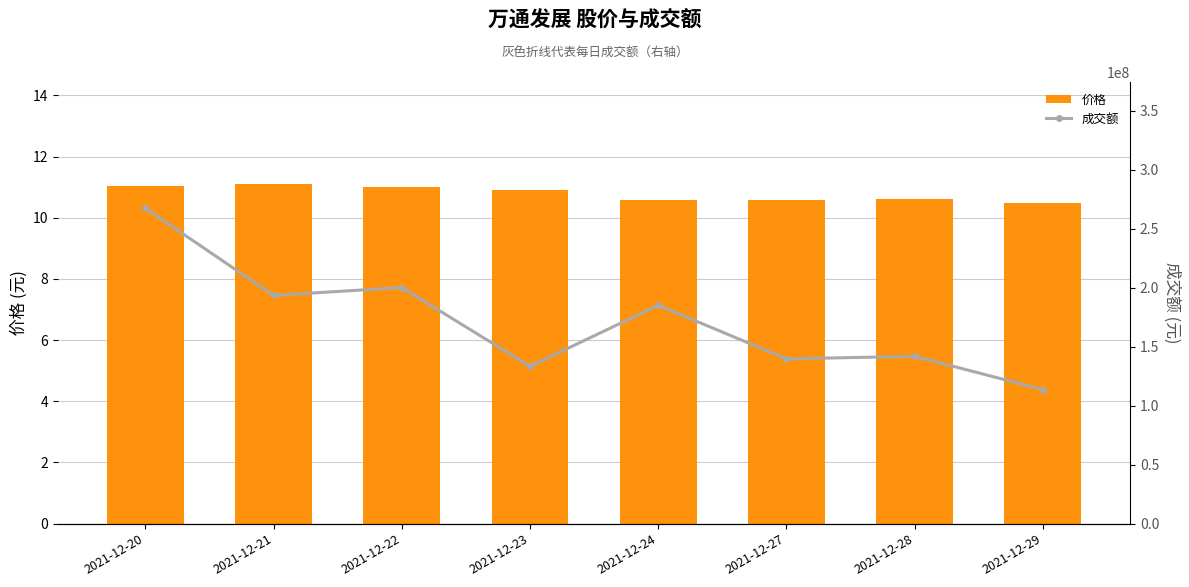

Read the 成交额 value at 2021-12-24.

185009045.0